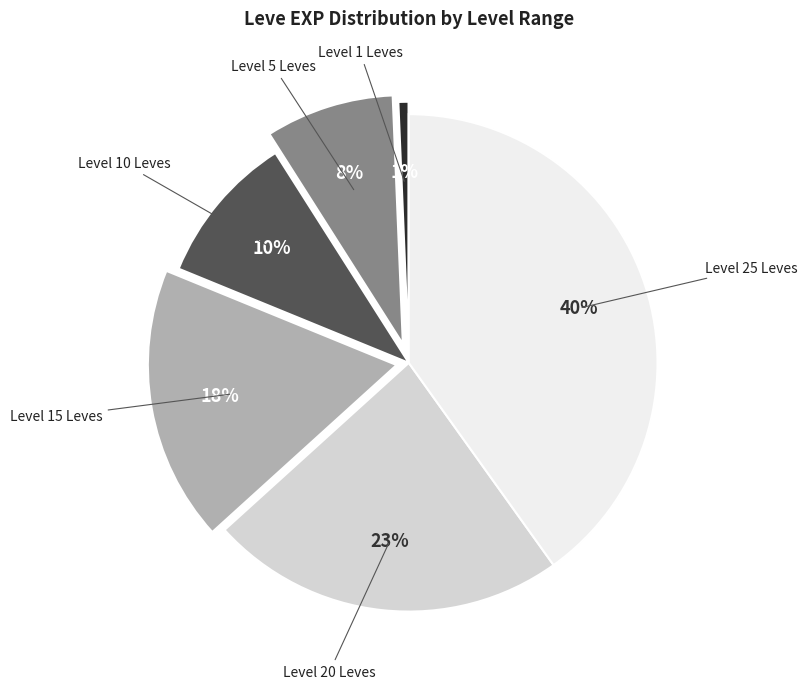

What percentage is the Level 15 Leves slice, to the nearest percent?

18%